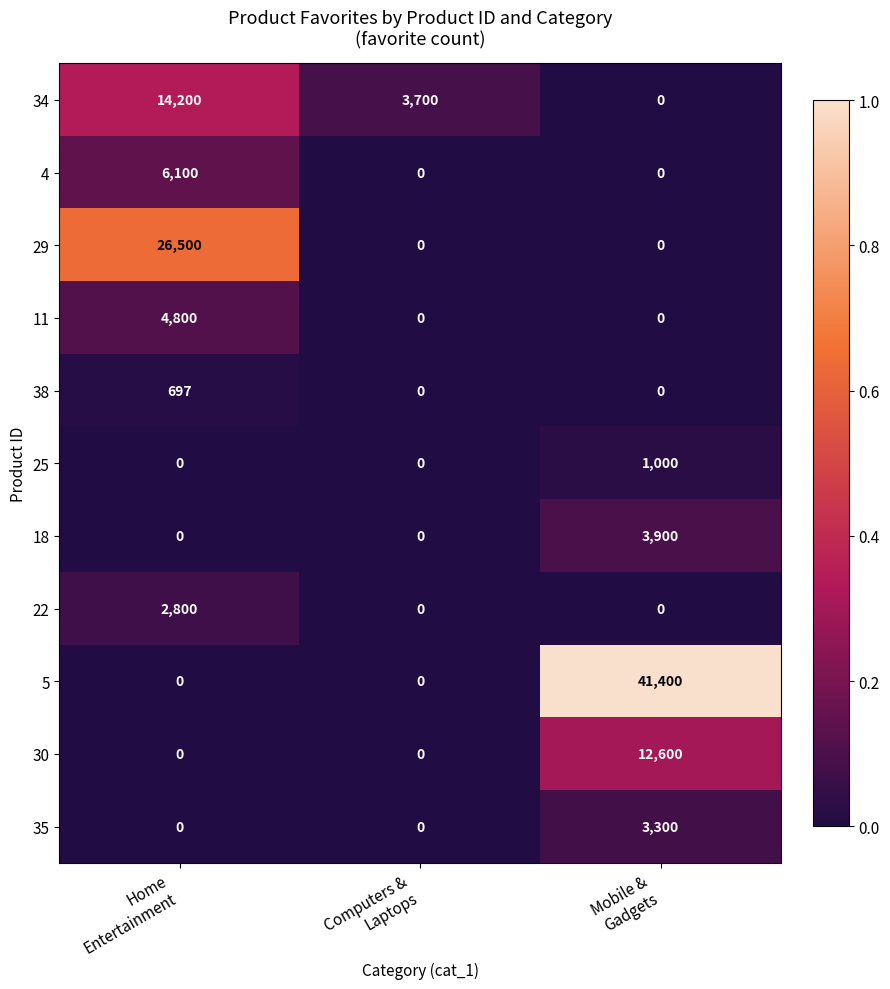

How many values in the 11 series exceed 0?

1